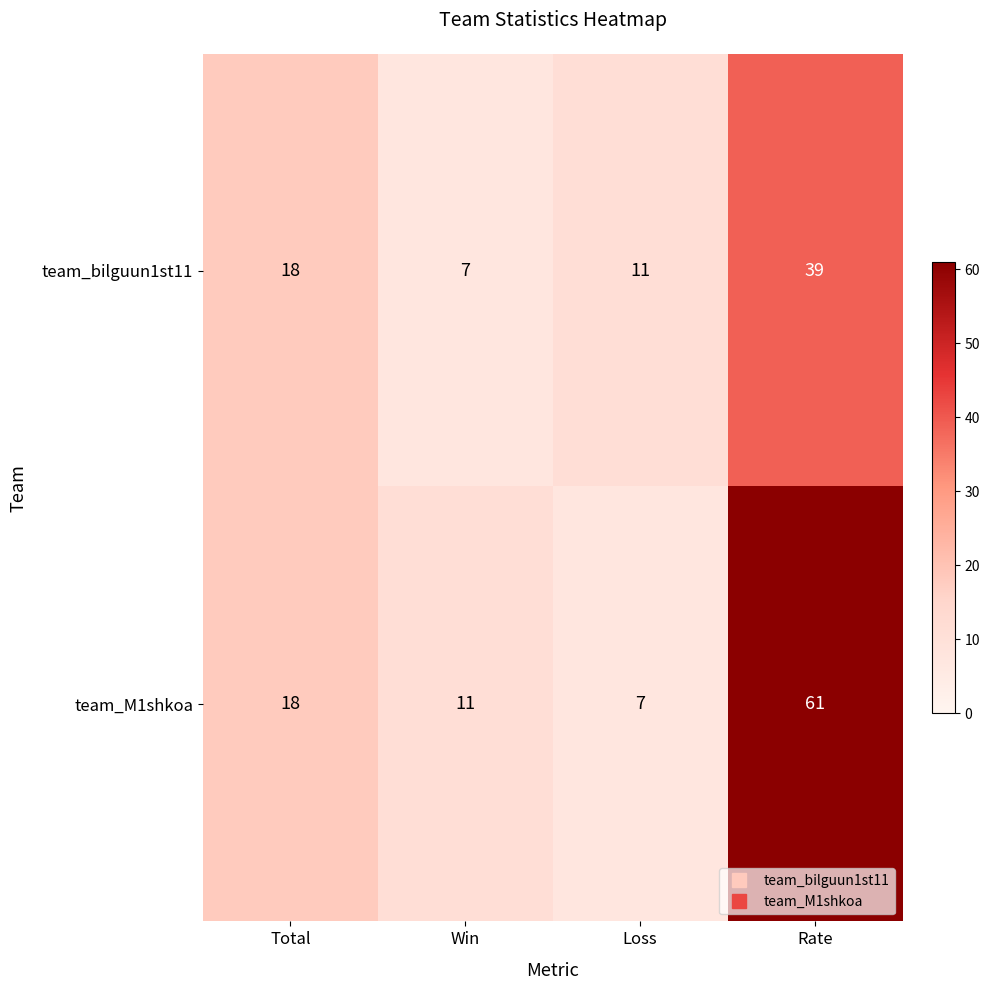

Rank the series by their average value, from lowest to highest.

team_bilguun1st11, team_M1shkoa